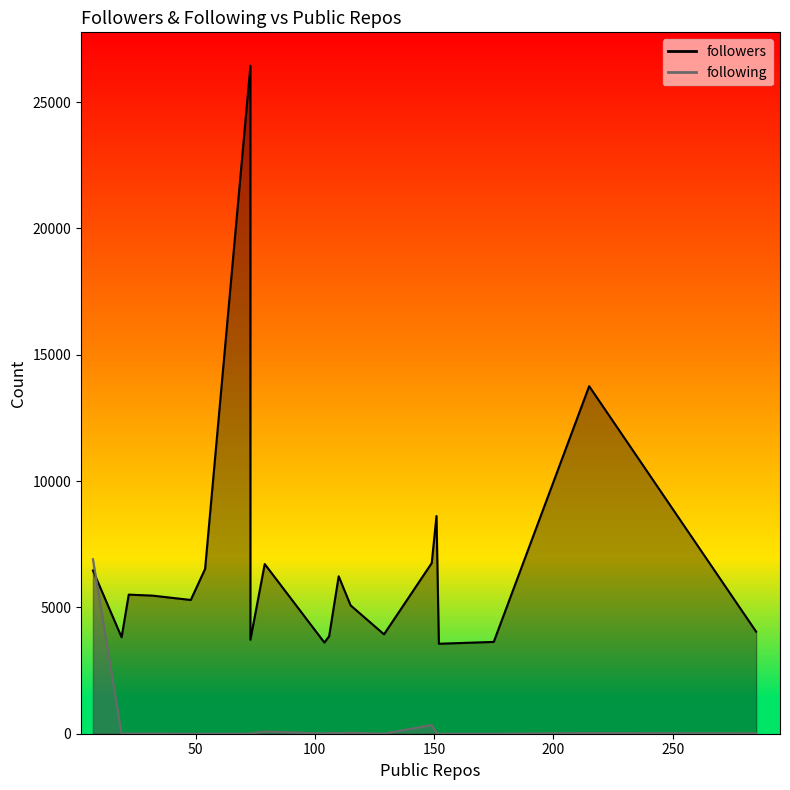

What is the greatest value displayed?

26440